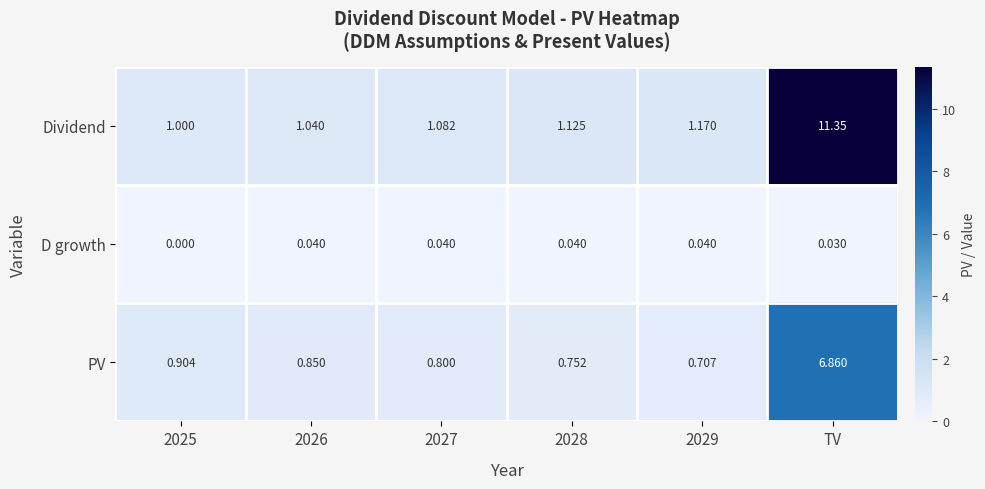

Which series has the largest range (max minus min)?

Dividend